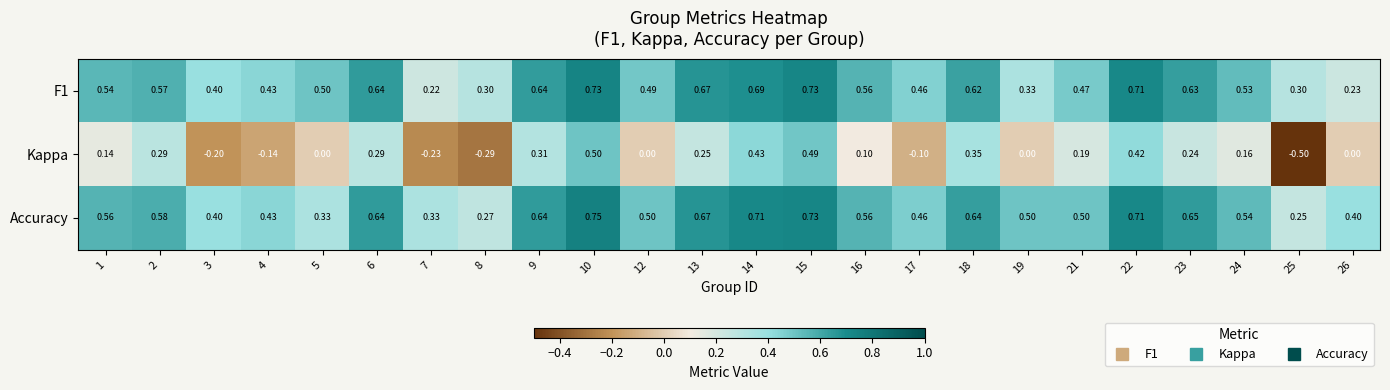

What is the total value across all series at 10?

2.0